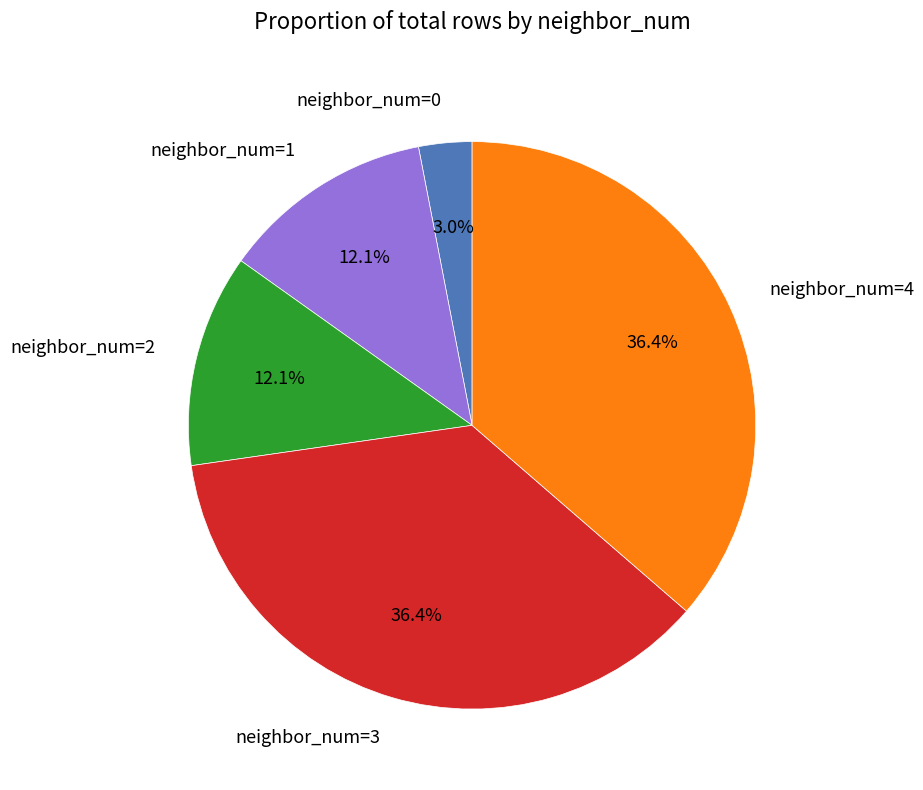

Between neighbor_num=0 and neighbor_num=4, which is larger?

neighbor_num=4